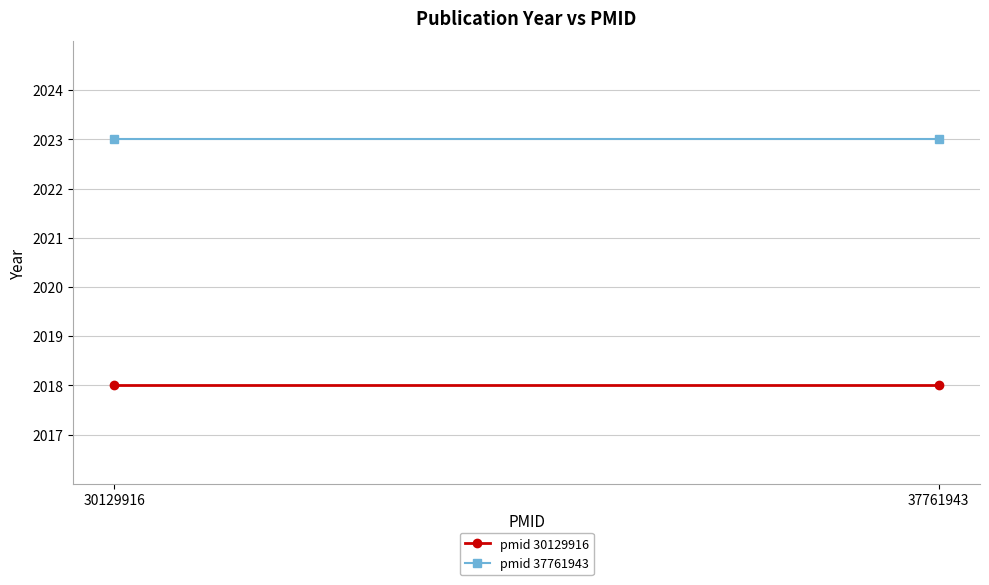

True or false: pmid 30129916 has a value of 2018 at 37761943.

True